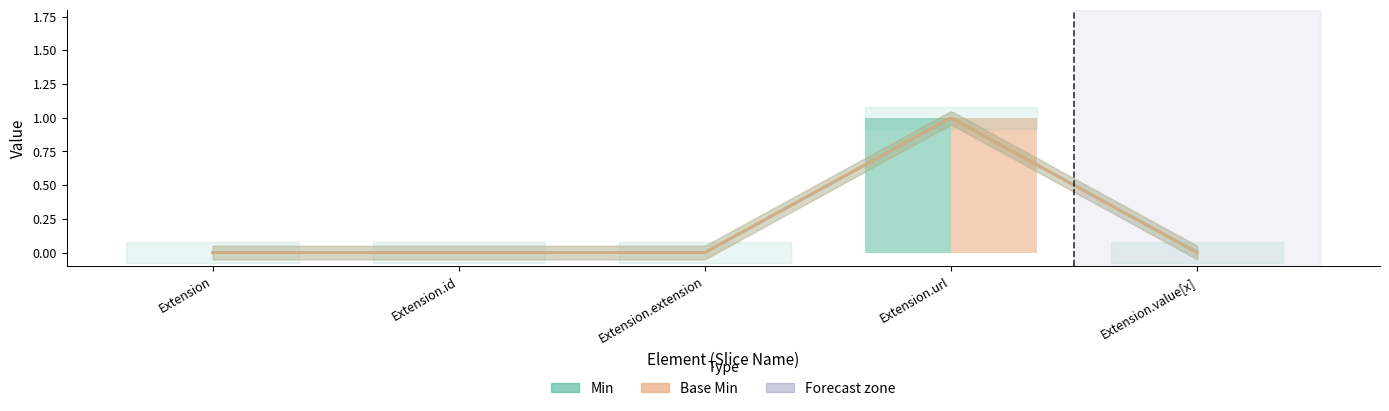

What is the label of the 2nd bar from the left?

Extension.id